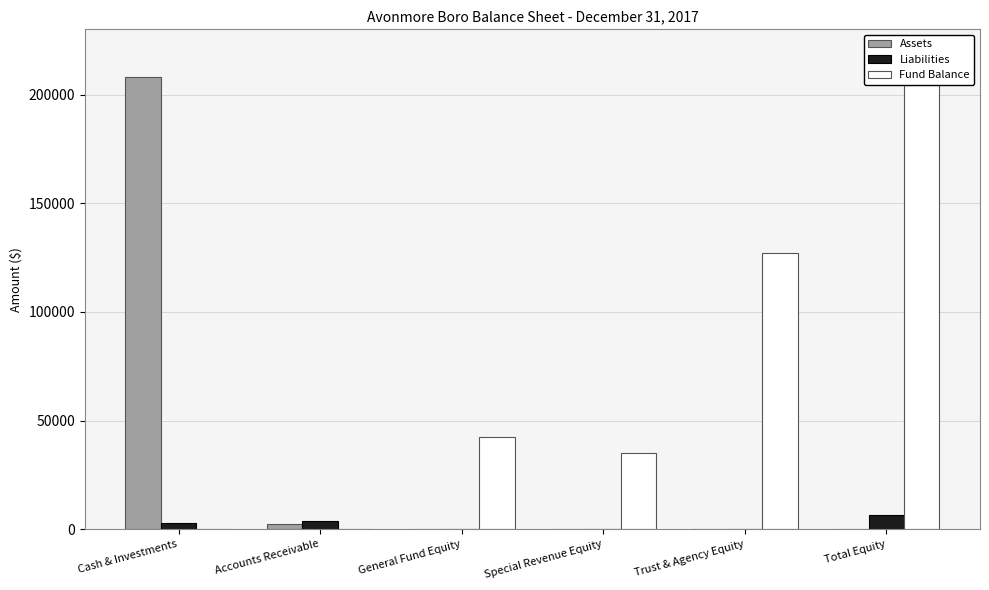

Which series changed the most between Special Revenue Equity and Total Equity?

Fund Balance